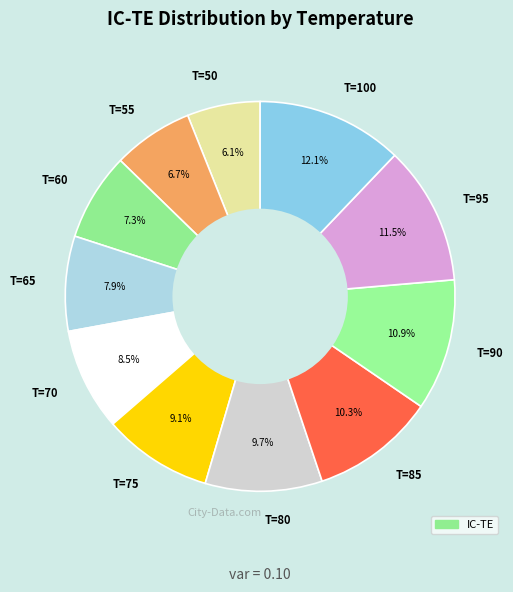

To the nearest percent, what portion does T=100 represent?

12%